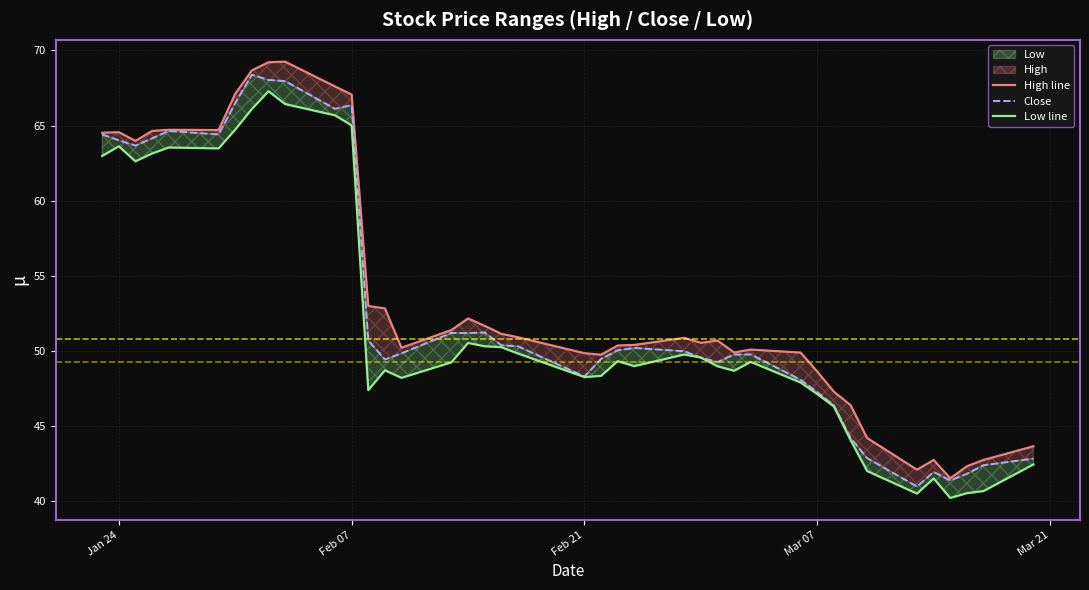

What is the sum of all Close values?

2119.7